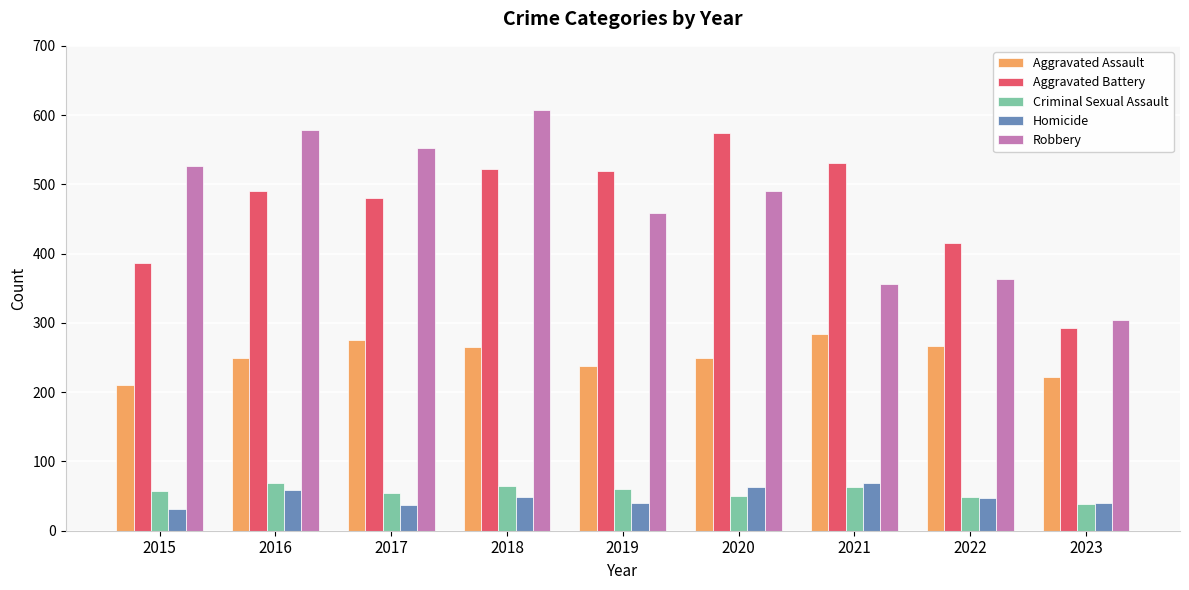

Read the Criminal Sexual Assault value at 2022, to the nearest 10.

50